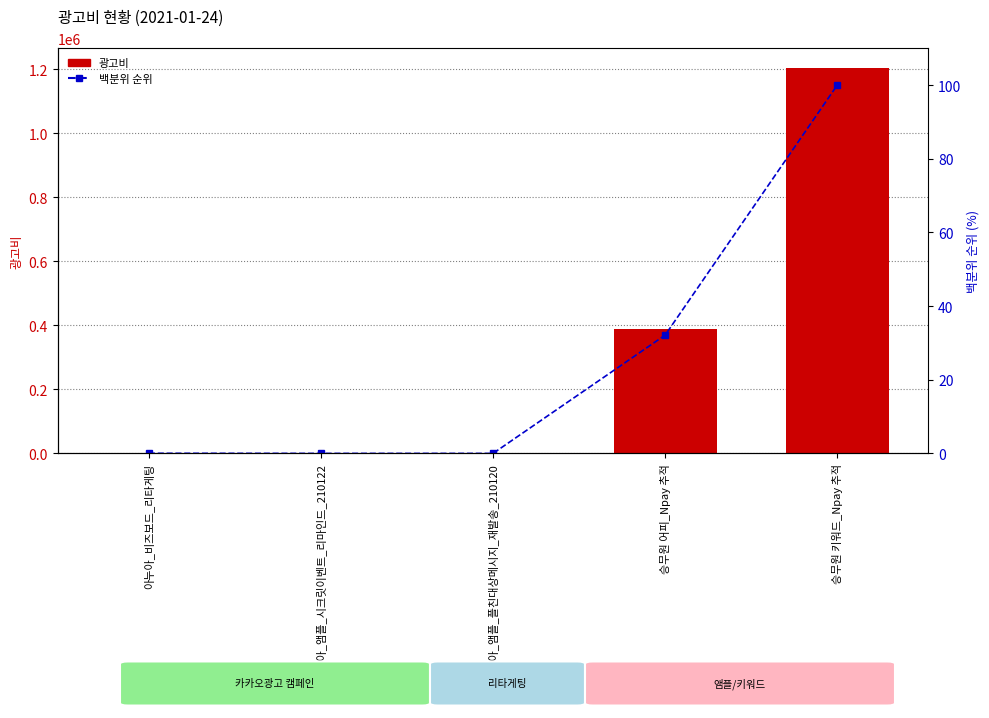

What is the value of the 광고비 bar at the 1st from the left?

400.0